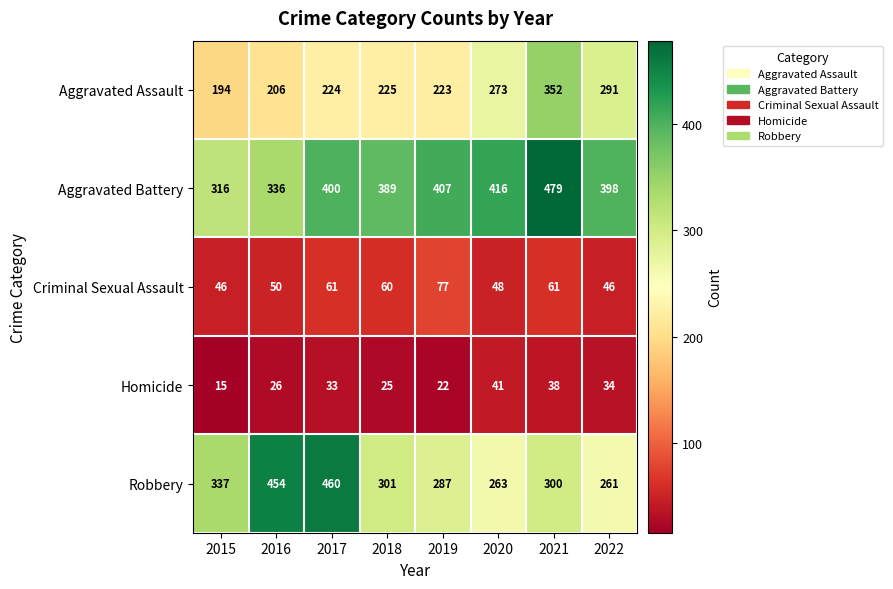

At how many categories does at least one series exceed 283?

8